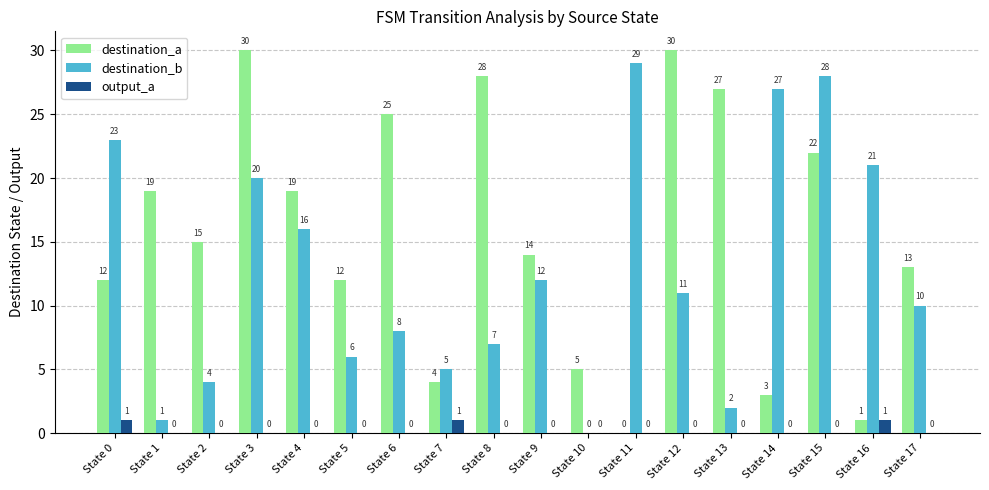

What is the sum of all destination_a values?

279